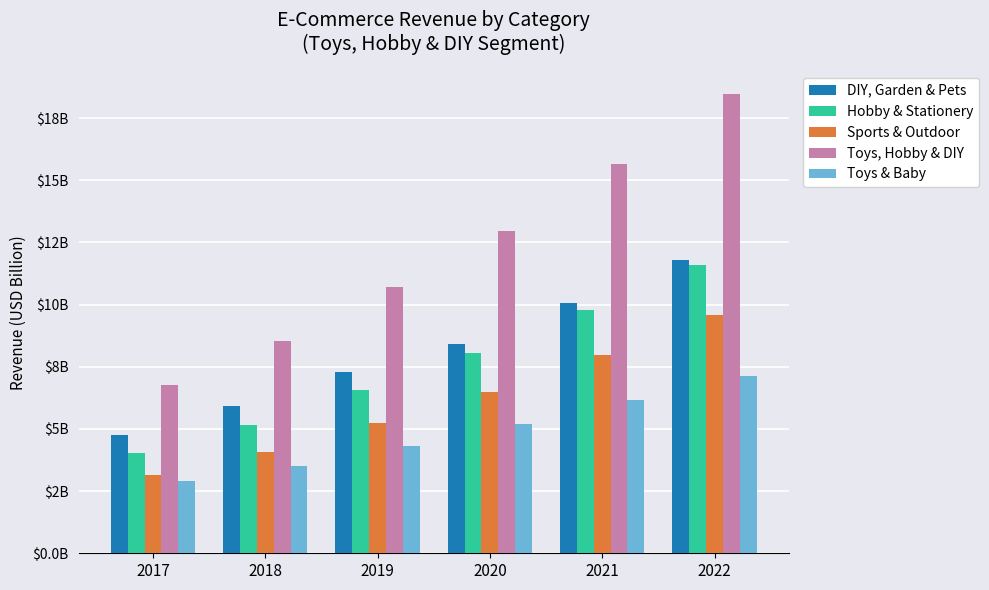

Which category has the highest value in the Toys, Hobby & DIY series?

2022